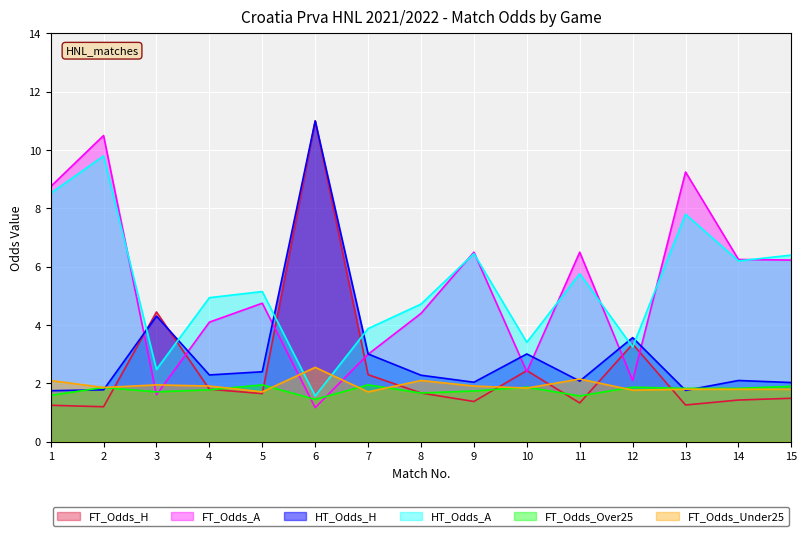

Reading left to right, transcribe all the data shown in this chart.

FT_Odds_H: 1=1.2	2=1.2	3=4.5	4=1.8	5=1.6	6=11.0	7=2.3	8=1.7	9=1.4	10=2.4	11=1.3	12=3.4	13=1.3	14=1.4	15=1.5
FT_Odds_A: 1=8.8	2=10.5	3=1.6	4=4.1	5=4.8	6=1.2	7=3.0	8=4.4	9=6.5	10=2.4	11=6.5	12=2.1	13=9.2	14=6.2	15=6.2
HT_Odds_H: 1=1.8	2=1.8	3=4.3	4=2.3	5=2.4	6=11.0	7=3.0	8=2.3	9=2.0	10=3.0	11=2.1	12=3.6	13=1.8	14=2.1	15=2.0
HT_Odds_A: 1=8.5	2=9.8	3=2.5	4=4.9	5=5.2	6=1.6	7=3.9	8=4.7	9=6.5	10=3.4	11=5.8	12=3.2	13=7.8	14=6.2	15=6.4
FT_Odds_Over25: 1=1.6	2=1.9	3=1.7	4=1.8	5=1.9	6=1.4	7=1.9	8=1.7	9=1.7	10=1.9	11=1.6	12=1.9	13=1.8	14=1.8	15=1.9
FT_Odds_Under25: 1=2.1	2=1.9	3=1.9	4=1.9	5=1.7	6=2.5	7=1.7	8=2.1	9=1.9	10=1.8	11=2.1	12=1.8	13=1.8	14=1.8	15=1.8